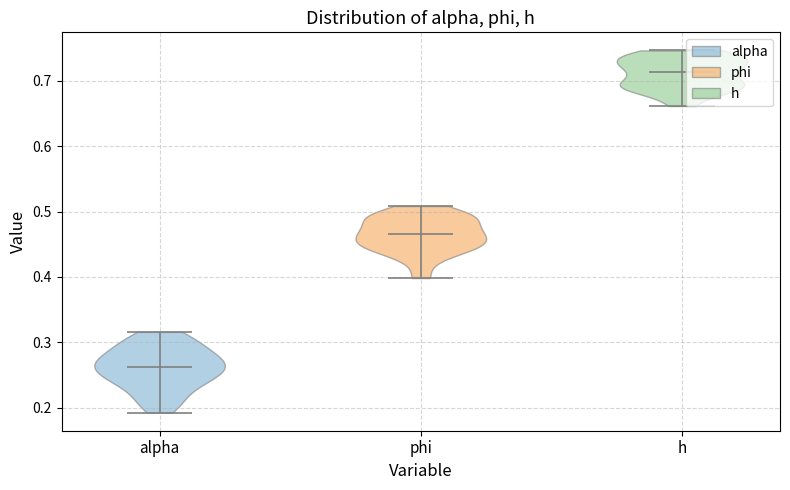

Reading left to right, read every violin against the y-axis: where its median line is, and the lowest and highest points it reaches. The values are not printed on the chart, so give them approximately, as read against the axis.

alpha: median line 0.26, lowest point 0.19, highest point 0.32
phi: median line 0.47, lowest point 0.40, highest point 0.51
h: median line 0.71, lowest point 0.66, highest point 0.75